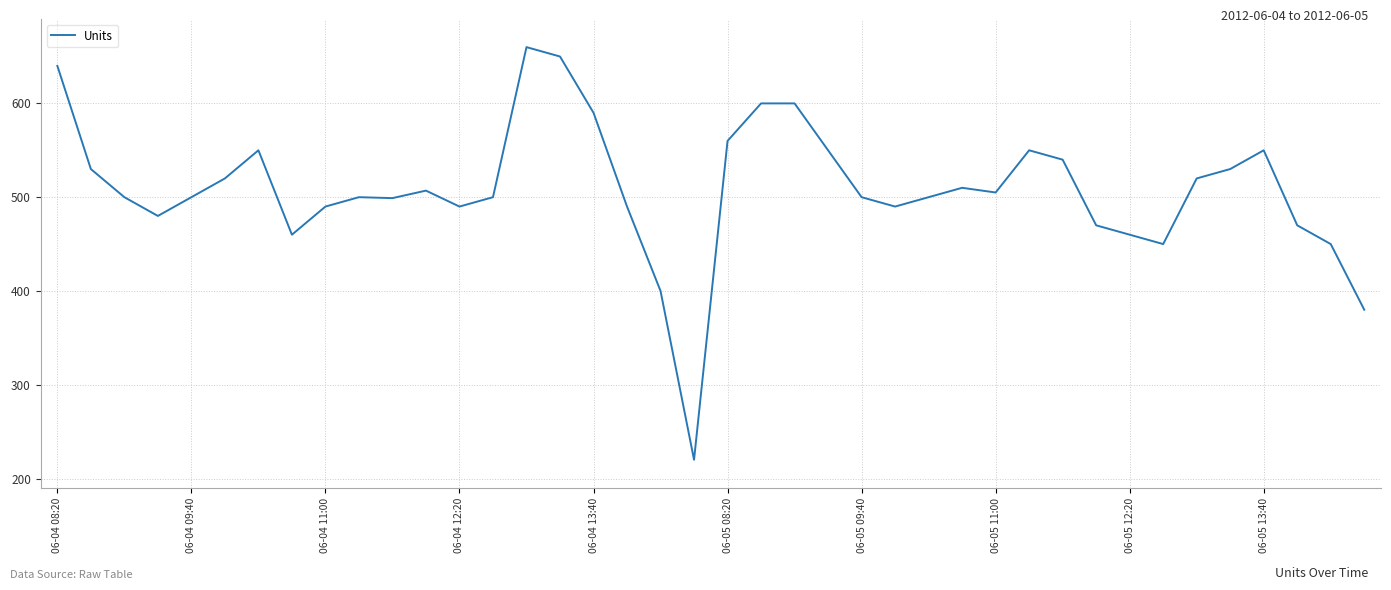

What is the greatest value displayed?

660